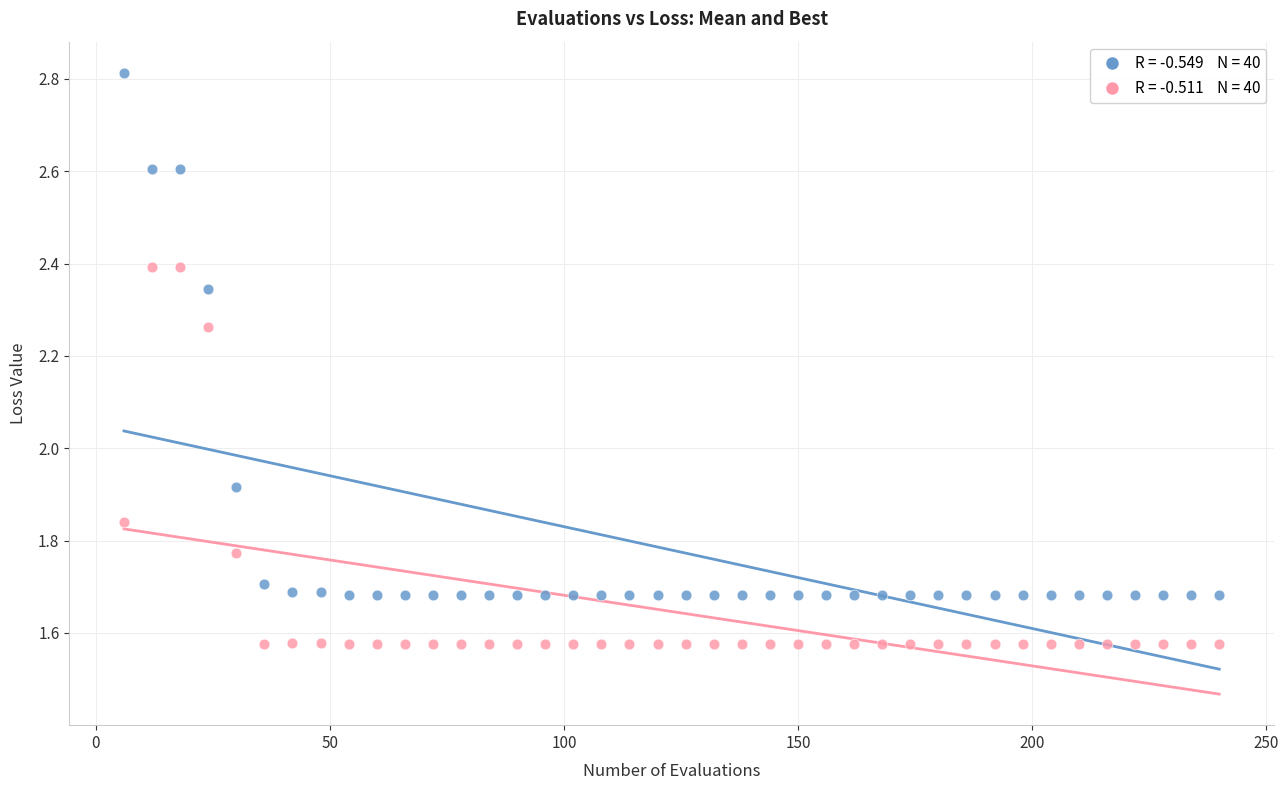

Across all data points, what is the range of X values (max minus min)?

234.0